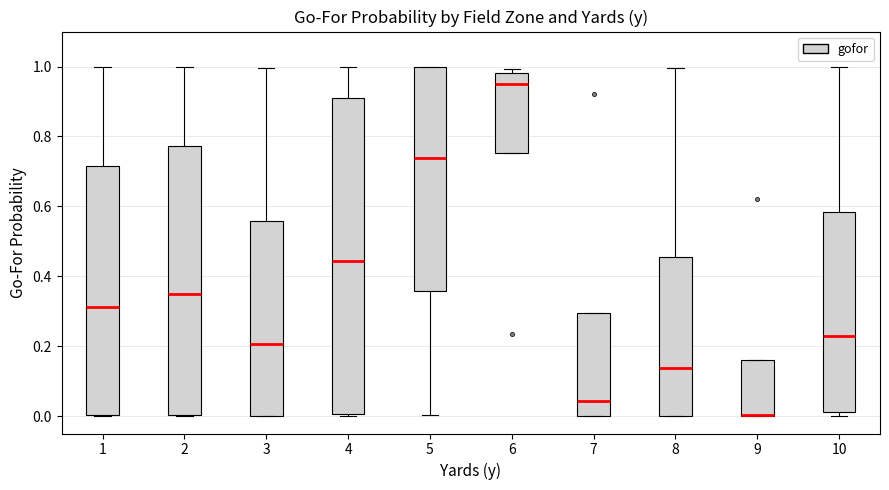

Reading left to right, transcribe this box plot: for each box, give where its median line is, the range the box spans, and where its two whiskers end, as read against the y-axis. The values are not printed on the chart, so give them approximately, as read against the axis.

1: median 0.32, box 0.00 to 0.72, whiskers 0.00 to 1.00
2: median 0.34, box 0.00 to 0.78, whiskers 0.00 to 1.00
3: median 0.20, box 0.00 to 0.56, whiskers 0.00 to 1.00
4: median 0.44, box 0.00 to 0.90, whiskers 0.00 to 1.00
5: median 0.74, box 0.36 to 1.00, whiskers 0.00 to 1.00
6: median 0.96, box 0.76 to 0.98, whiskers 0.76 to 1.00
7: median 0.04, box 0.00 to 0.30, whiskers 0.00 to 0.30
8: median 0.14, box 0.00 to 0.46, whiskers 0.00 to 1.00
9: median 0.00 (drawn on the box's lower edge), box 0.00 to 0.16, whiskers 0.00 to 0.16
10: median 0.22, box 0.02 to 0.58, whiskers 0.00 to 1.00